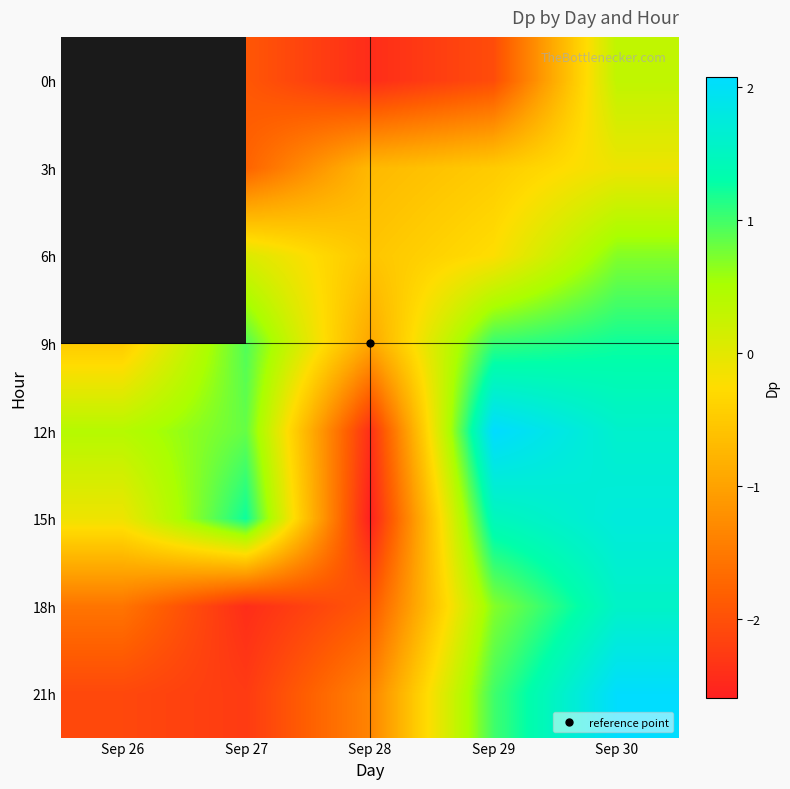

What is the minimum value shown in the chart?

-2.6